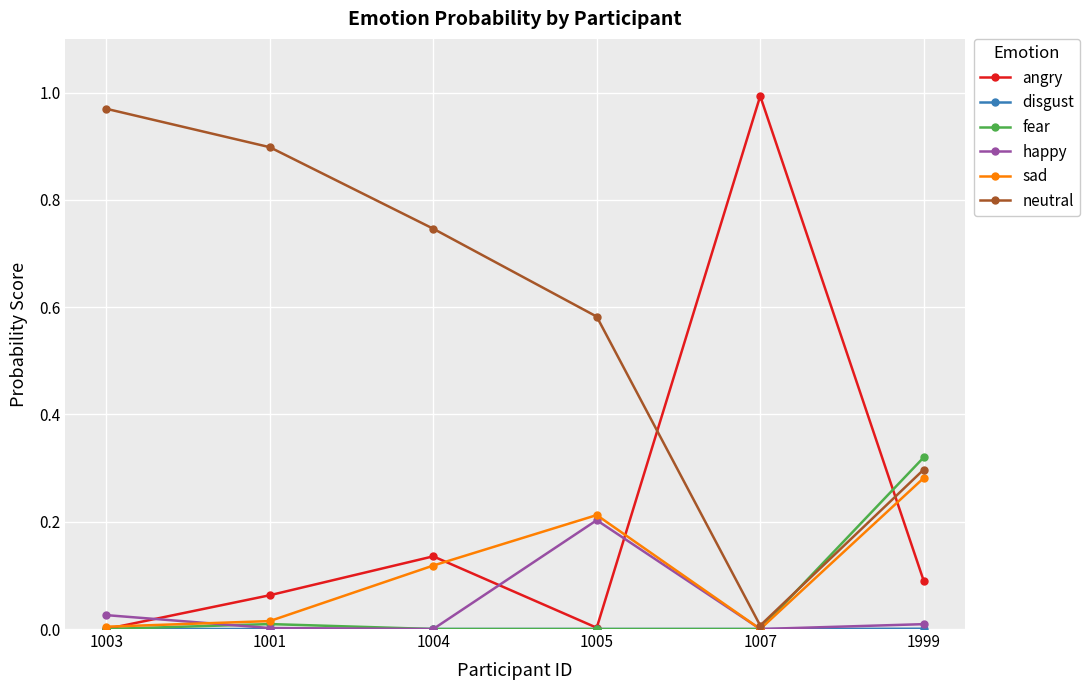

Is it true that fear equals 0.0 at 1003?

True